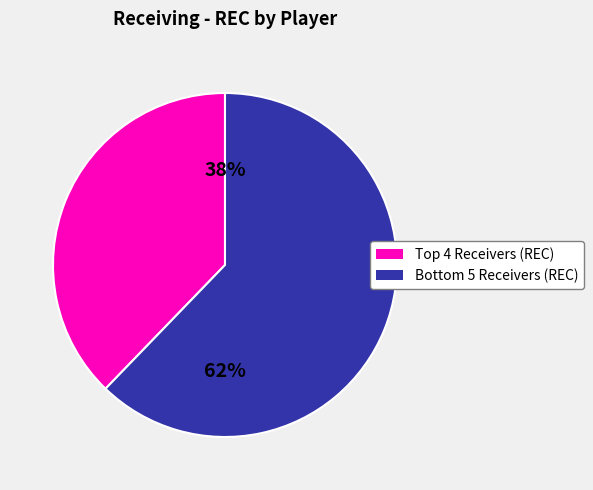

To the nearest percent, what is the difference between the largest and smallest slice percentages?

24%